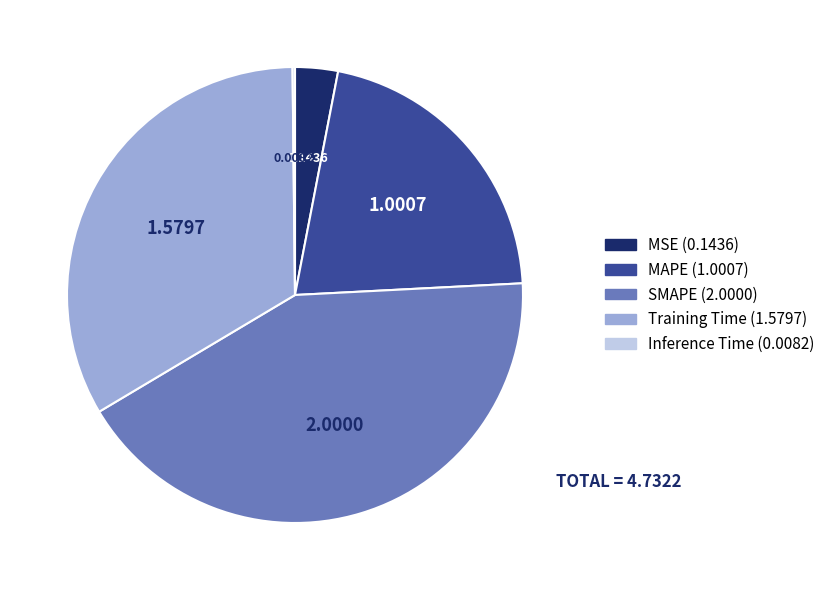

Is there any slice that represents more than half of the pie?

No